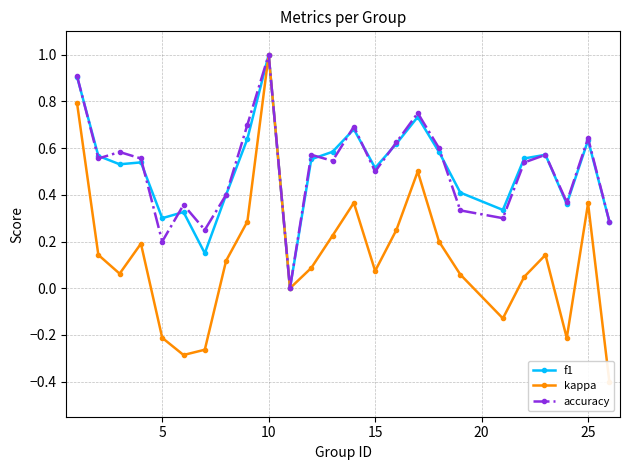

Is it true that f1 equals 0.5 at 15?

True